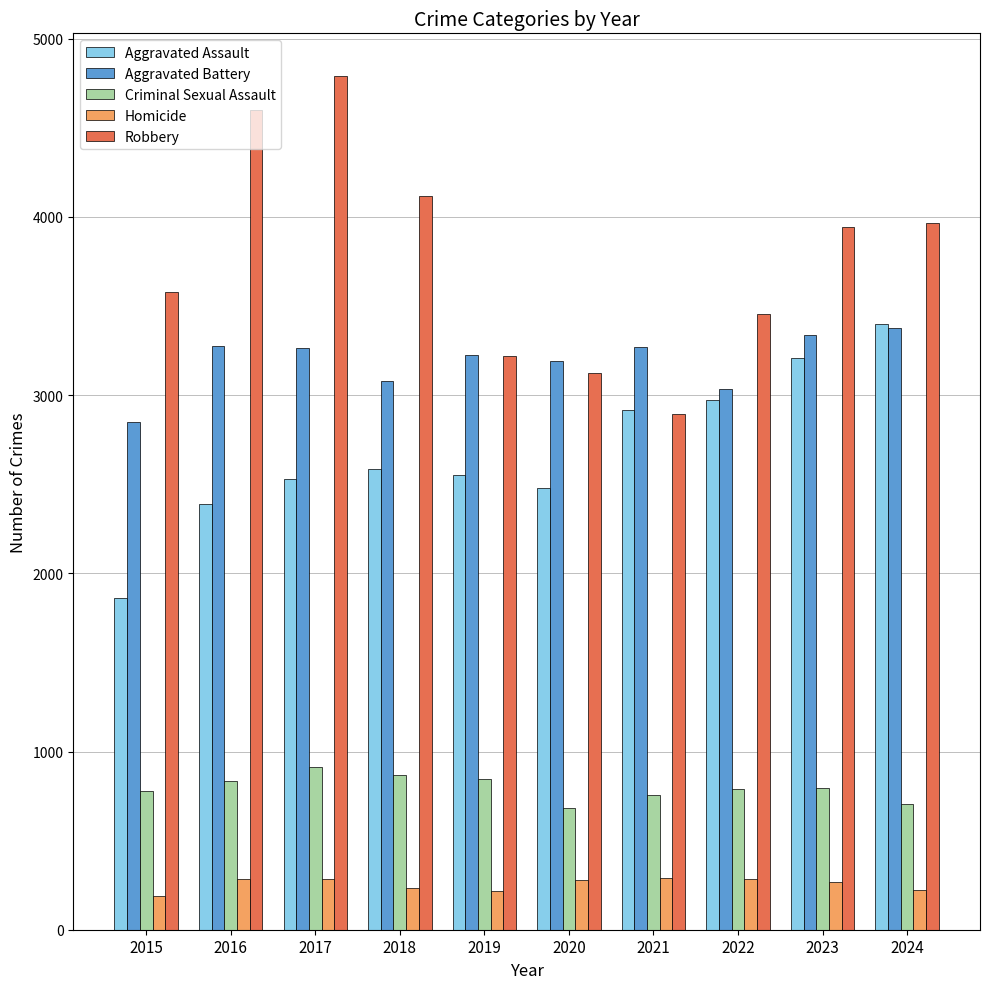

What is the sum of all Robbery values?

37699